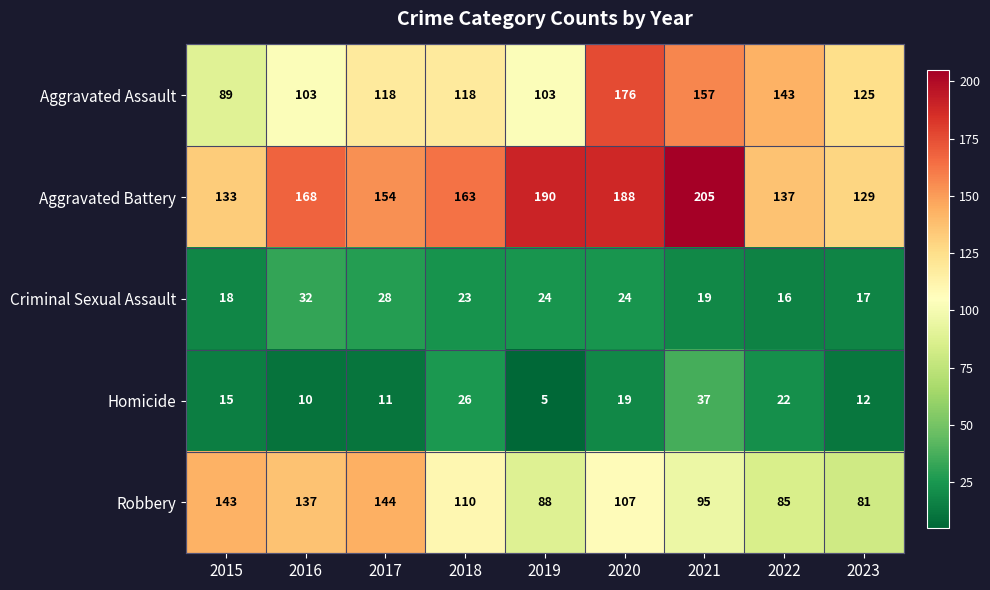

At how many categories does at least one series exceed 92?

9